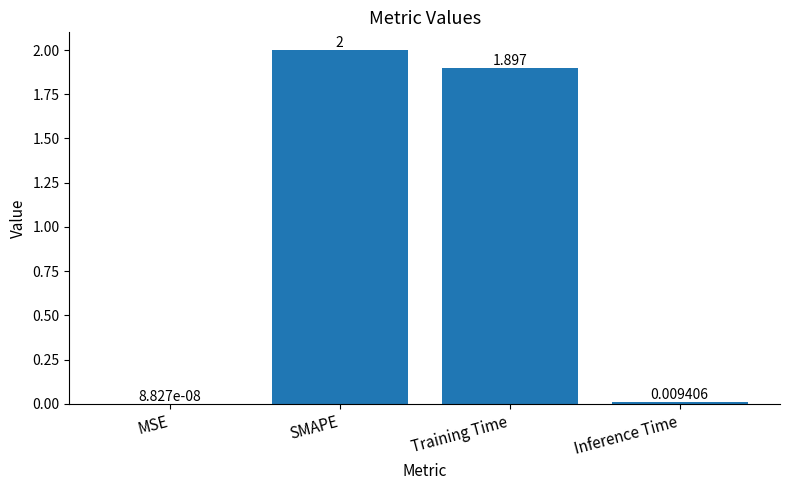

How many categories are shown in the chart?

4